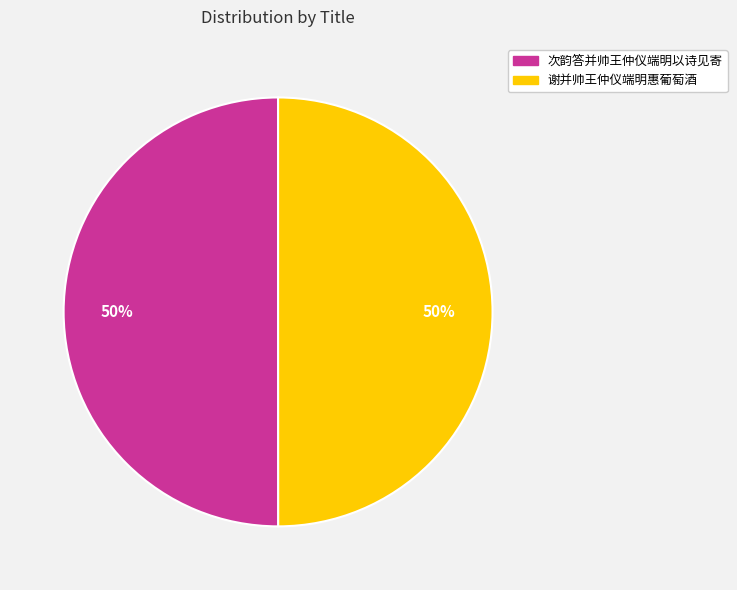

To the nearest percent, what portion does 谢并帅王仲仪端明惠葡萄酒 represent?

50%